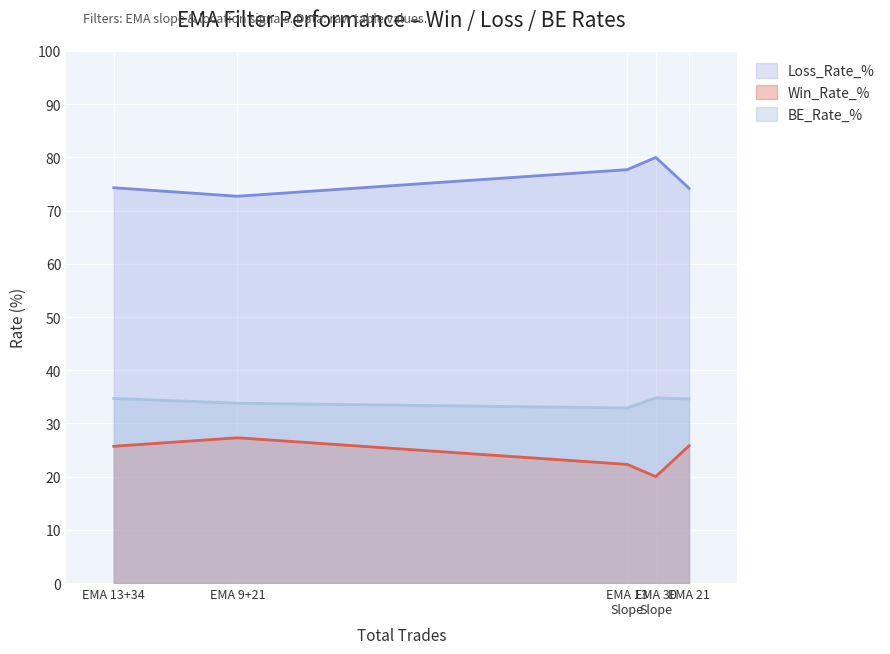

Which category has the highest value across all series?

EMA 30
Slope